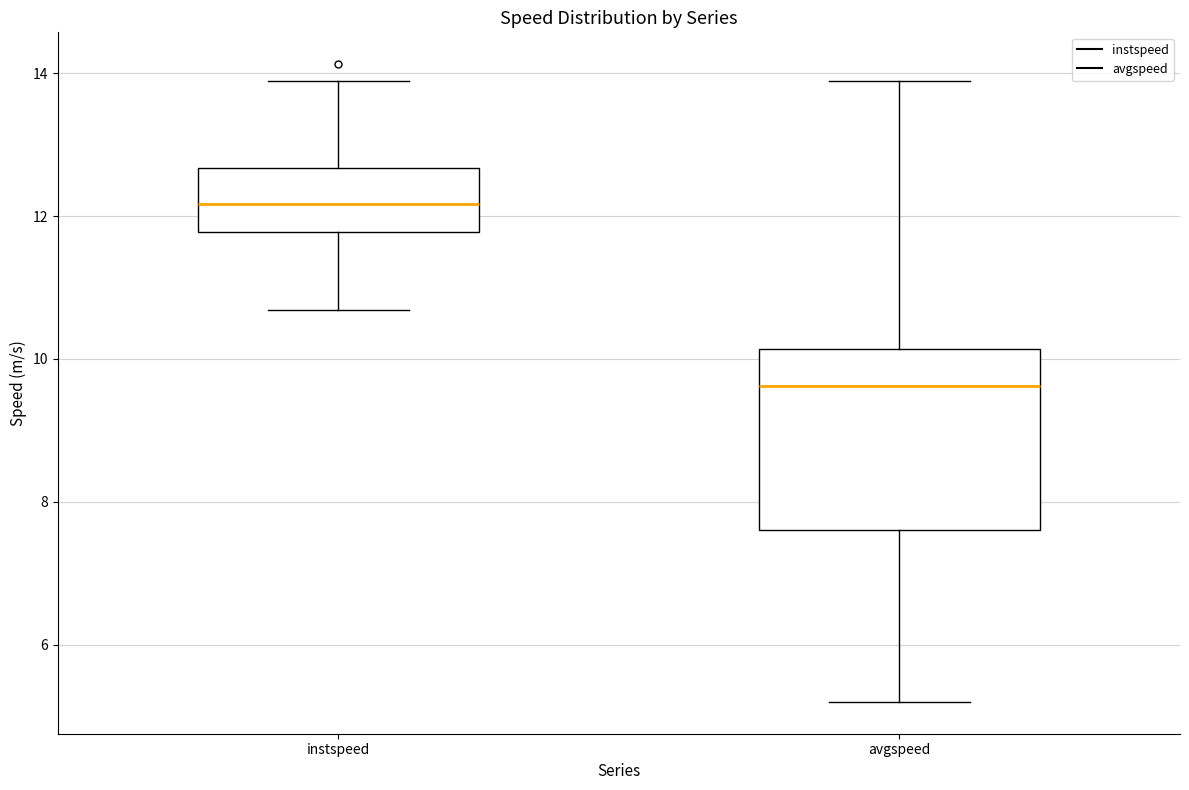

Reading left to right, transcribe this box plot: for each box, give where its median line is, the range the box spans, and where its two whiskers end, as read against the y-axis. The values are not printed on the chart, so give them approximately, as read against the axis.

instspeed: median 12.2, box 11.8 to 12.6, whiskers 10.6 to 13.8
avgspeed: median 9.6, box 7.6 to 10.2, whiskers 5.2 to 13.8